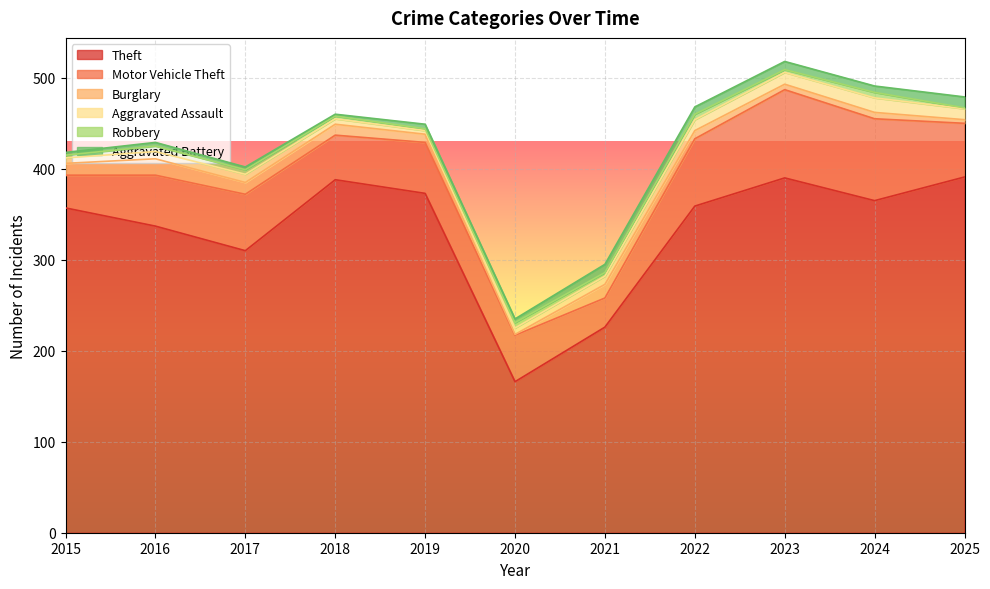

Which series has the largest range (max minus min)?

Theft